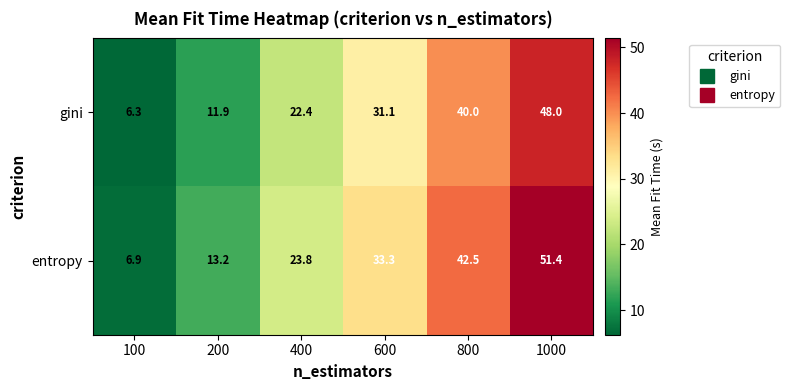

Where does the gini series first go above 31?

600